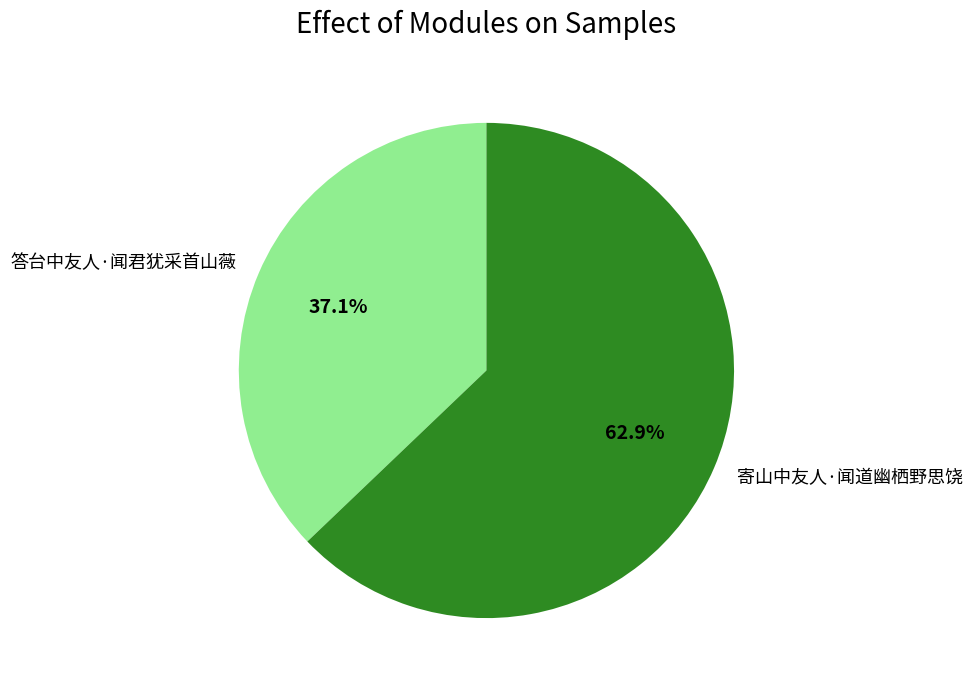

To the nearest percent, what is the combined percentage of 寄山中友人·闻道幽栖野思饶 and 答台中友人·闻君犹采首山薇?

100%